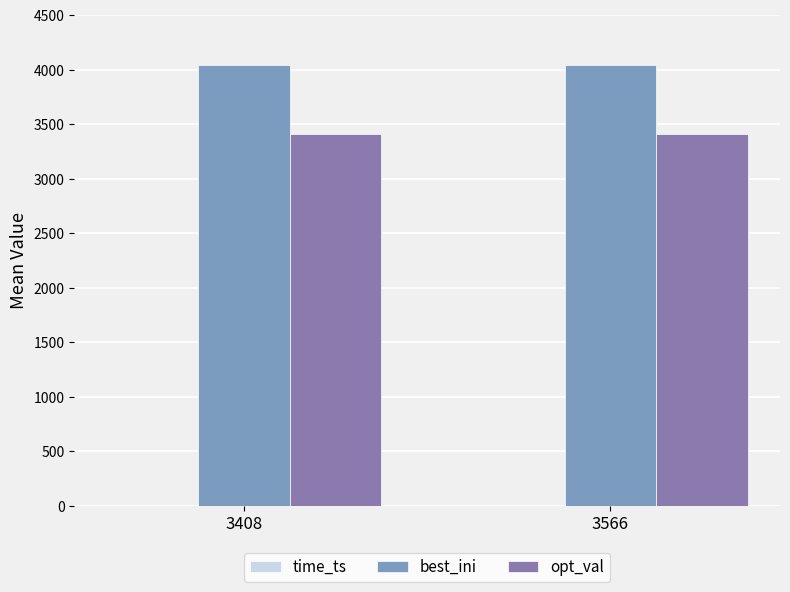

What is the sum of the best_ini values at 3566 and 3408?

8080.0